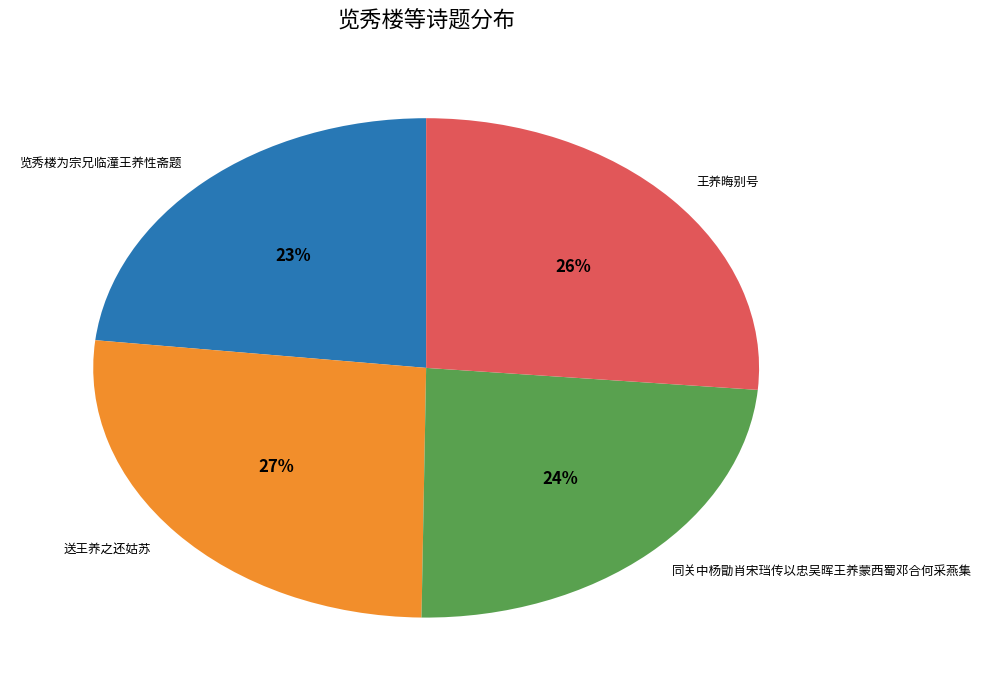

Do 送王养之还姑苏 and 同关中杨勖肖宋珰传以忠吴晖王养蒙西蜀邓合何采燕集 together represent more than half of the pie?

Yes